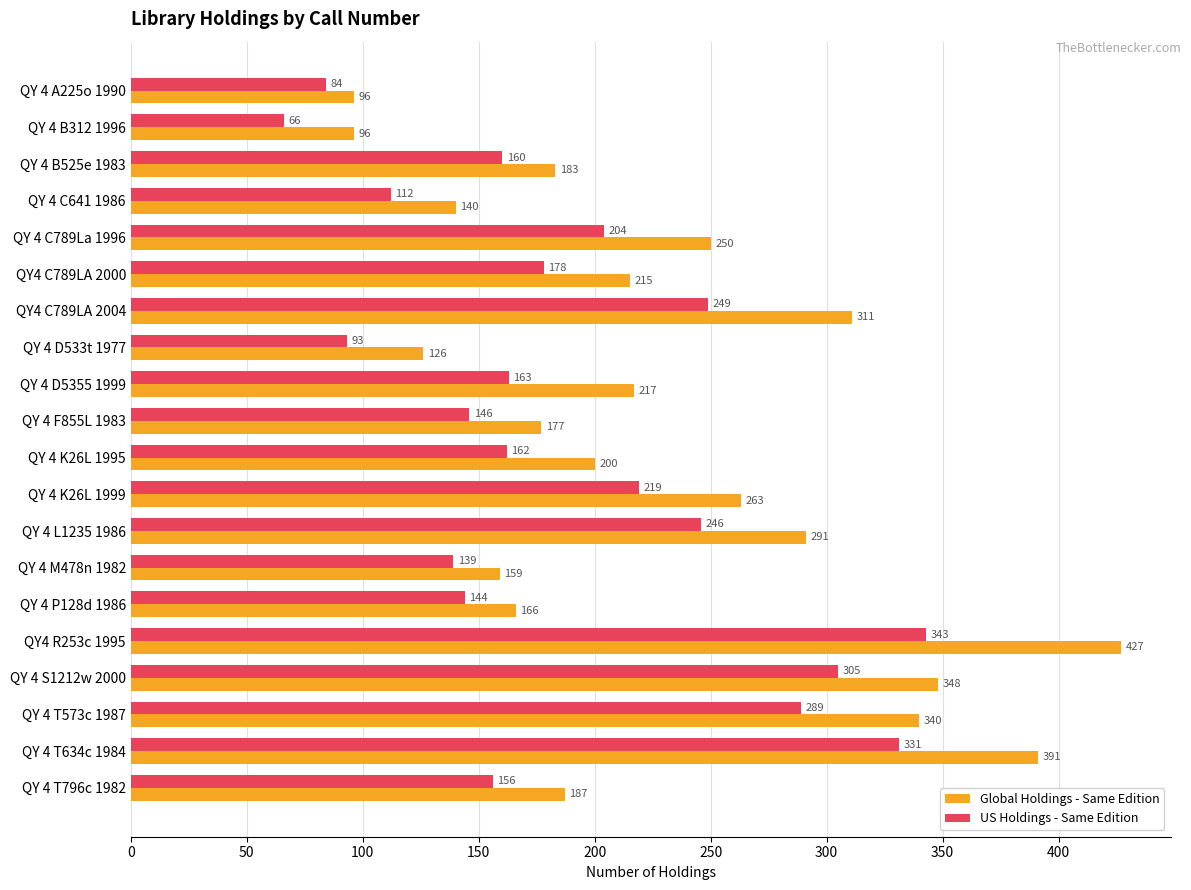

What is the difference between the US Holdings - Same Edition values at QY 4 D5355 1999 and QY 4 B312 1996?

97